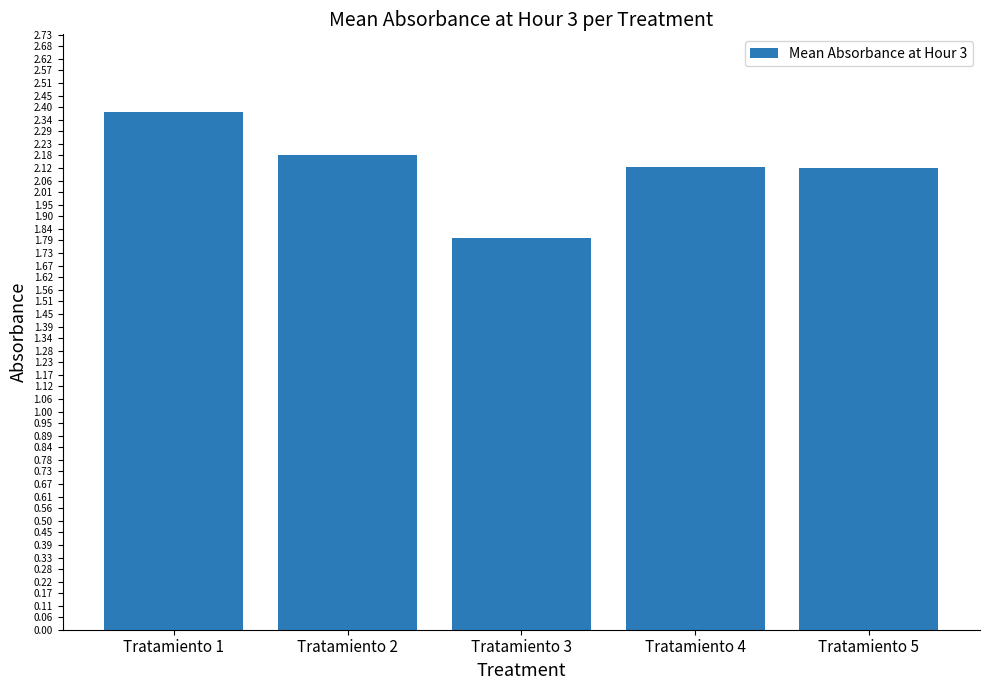

At which category does the chart reach its peak across all series?

Tratamiento 1